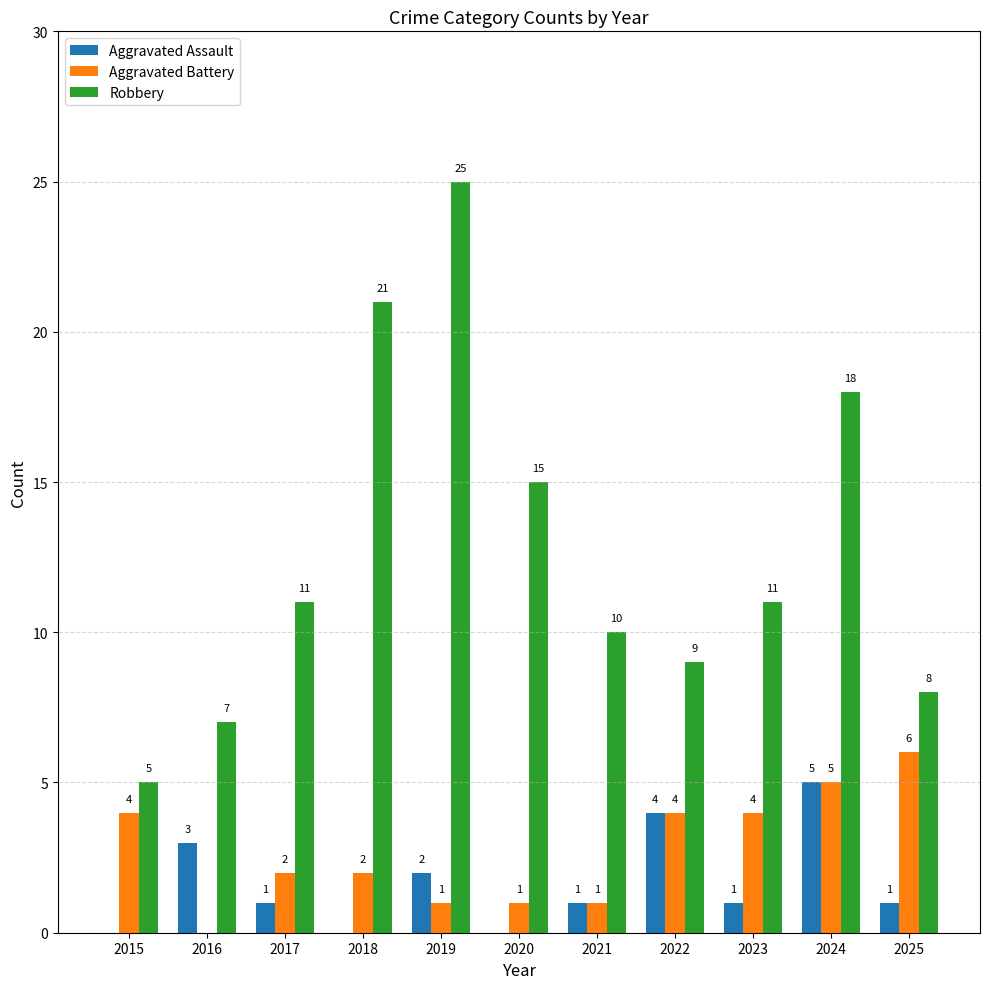

The Robbery series shows 11 at 2017. True or false?

True